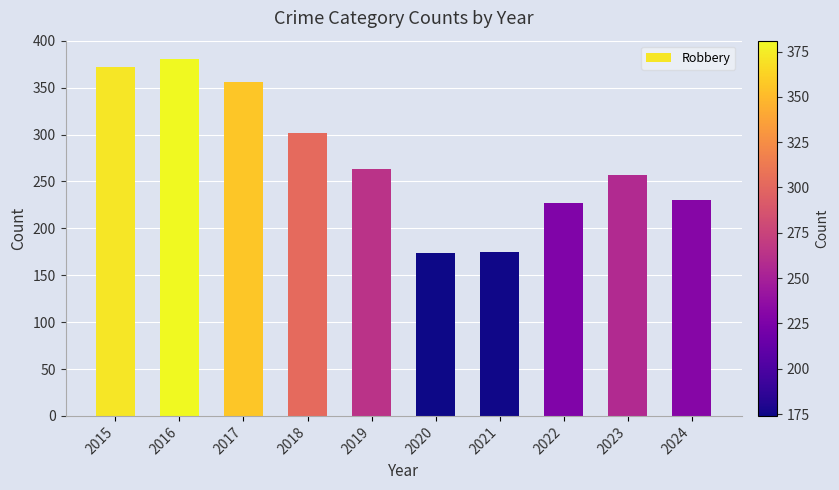

What is the ratio of the value at 2016 to the value at 2022?

1.7